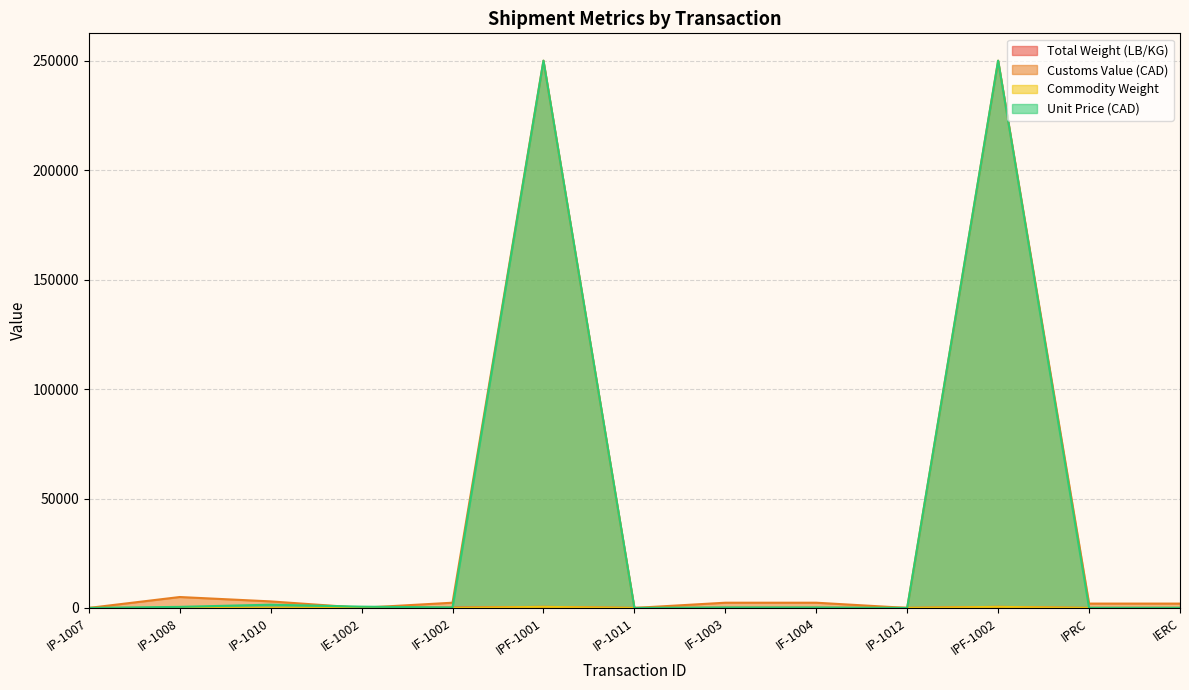

List the labels in order of Commodity Weight value, largest first.

IPF-1001, IPF-1002, IF-1003, IF-1004, IF-1002, IP-1010, IP-1012, IP-1008, IPRC, IERC, IP-1007, IP-1011, IE-1002